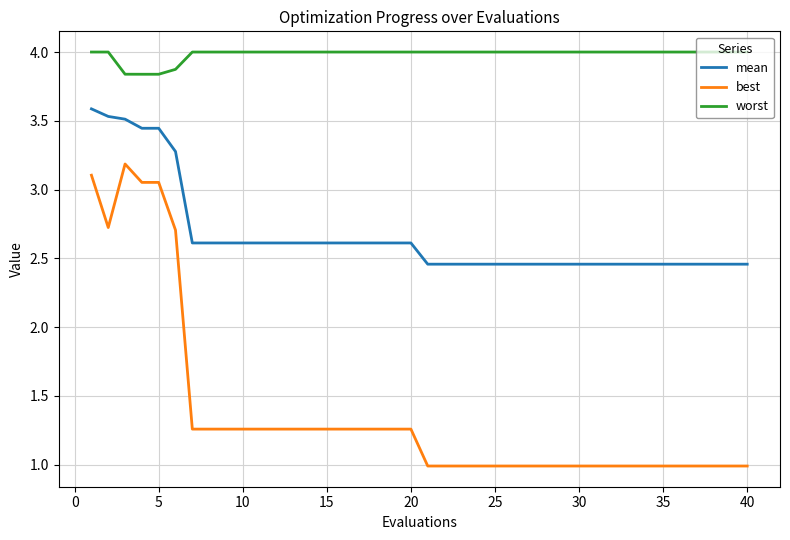

List the series in order of their overall mean, lowest first.

best, mean, worst